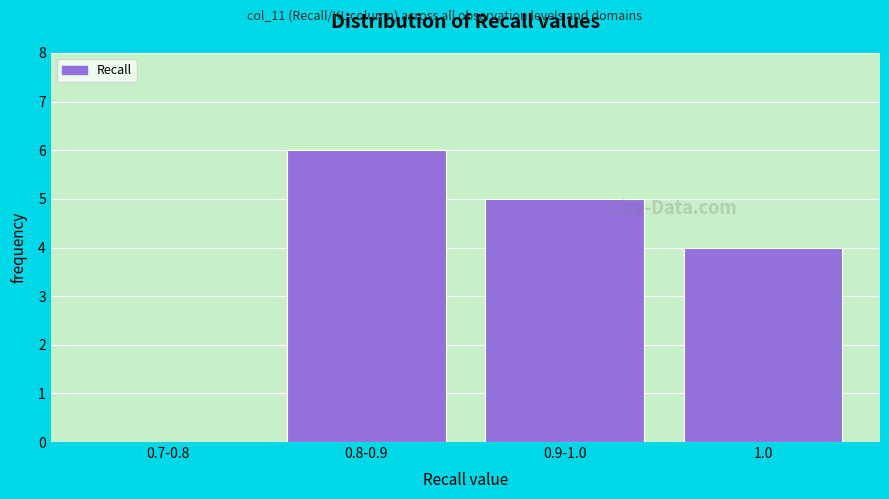

Reading left to right, what are all the values shown in this chart?

0.7-0.8=0	0.8-0.9=6	0.9-1.0=5	1.0=4